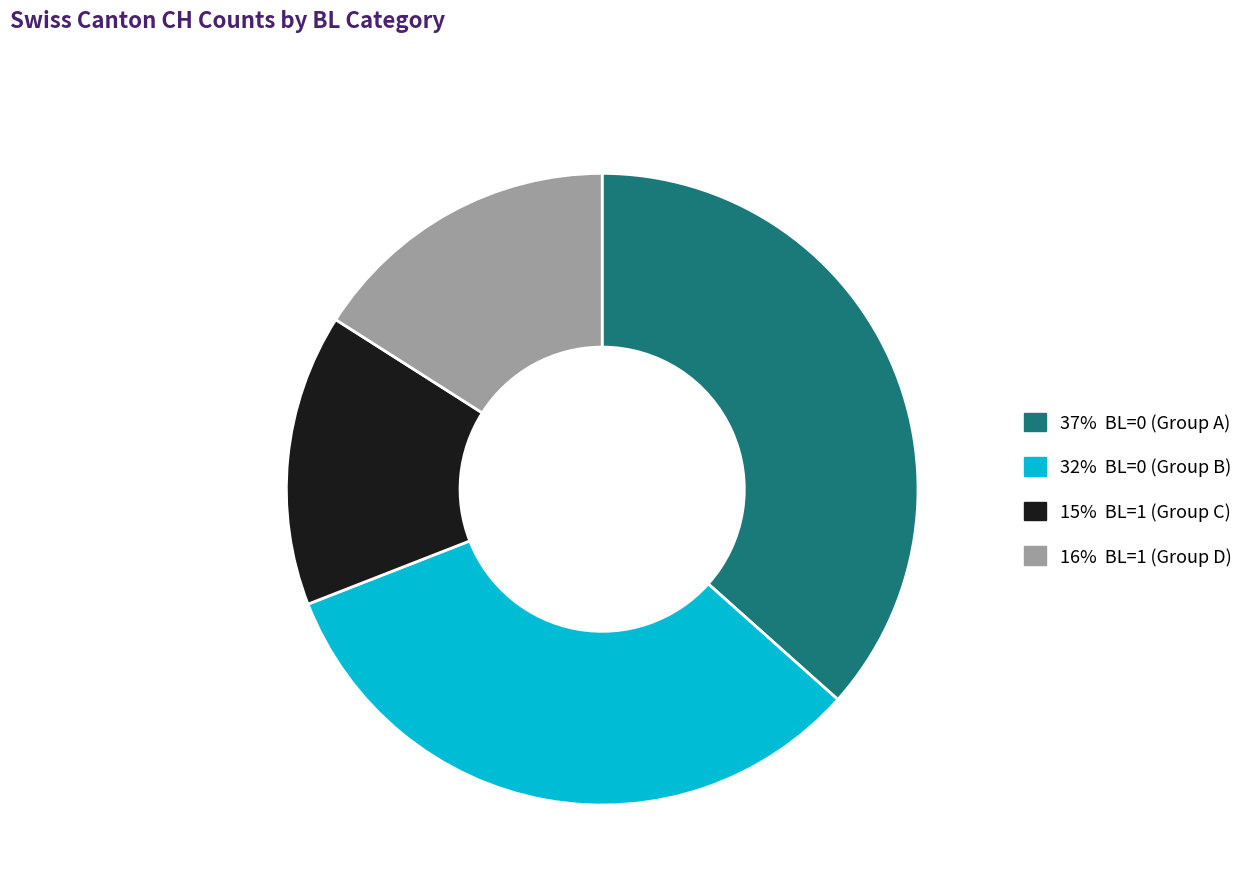

How many slices are in this pie chart?

4